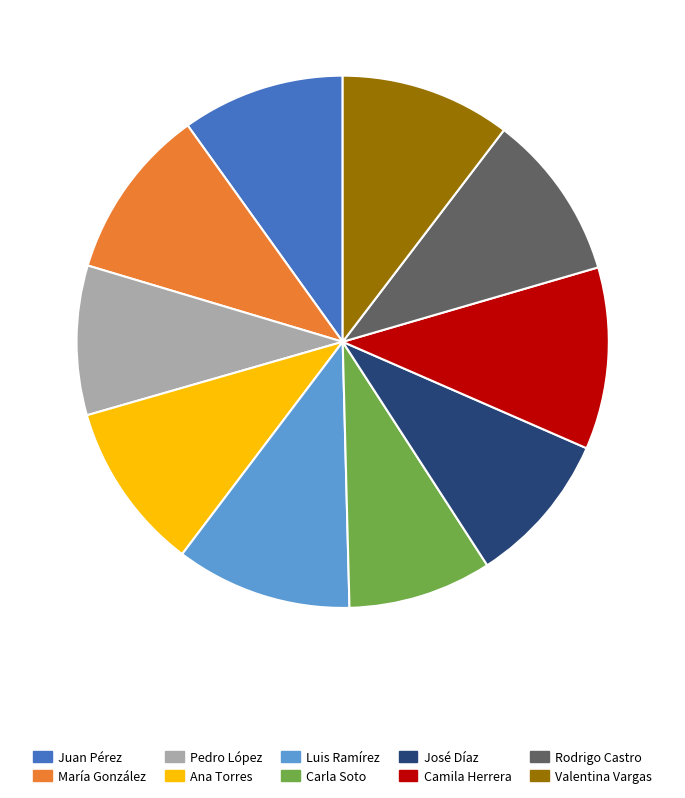

Is it true that Valentina Vargas is 17% of the pie?

False